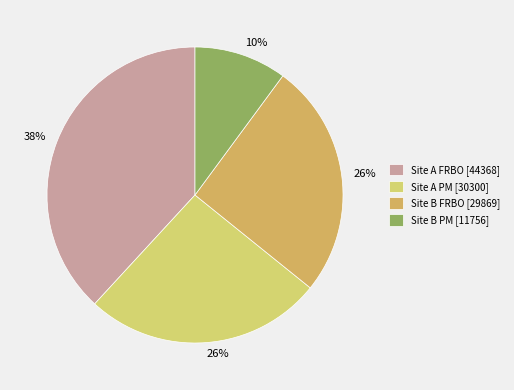

Is there any slice that represents more than half of the pie?

No